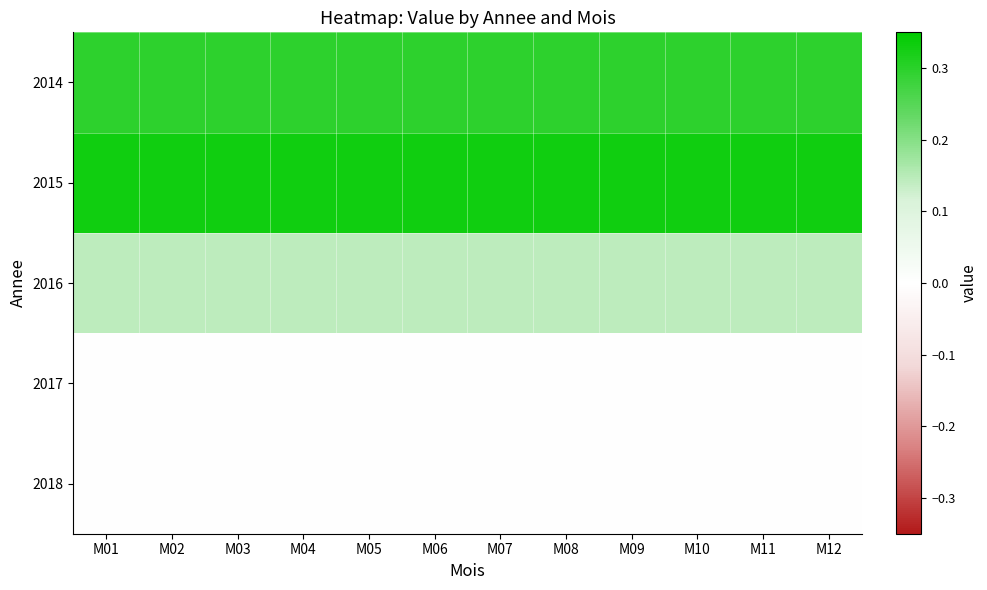

Reading right to left, transcribe all the data shown in this chart.

2018: M12=0.0	M11=0.0	M10=0.0	M09=0.0	M08=0.0	M07=0.0	M06=0.0	M05=0.0	M04=0.0	M03=0.0	M02=0.0	M01=0.0
2017: M12=0.0	M11=0.0	M10=0.0	M09=0.0	M08=0.0	M07=0.0	M06=0.0	M05=0.0	M04=0.0	M03=0.0	M02=0.0	M01=0.0
2016: M12=0.1	M11=0.1	M10=0.1	M09=0.1	M08=0.1	M07=0.1	M06=0.1	M05=0.1	M04=0.1	M03=0.1	M02=0.1	M01=0.1
2015: M12=0.3	M11=0.3	M10=0.3	M09=0.3	M08=0.3	M07=0.3	M06=0.3	M05=0.3	M04=0.3	M03=0.3	M02=0.3	M01=0.3
2014: M12=0.3	M11=0.3	M10=0.3	M09=0.3	M08=0.3	M07=0.3	M06=0.3	M05=0.3	M04=0.3	M03=0.3	M02=0.3	M01=0.3